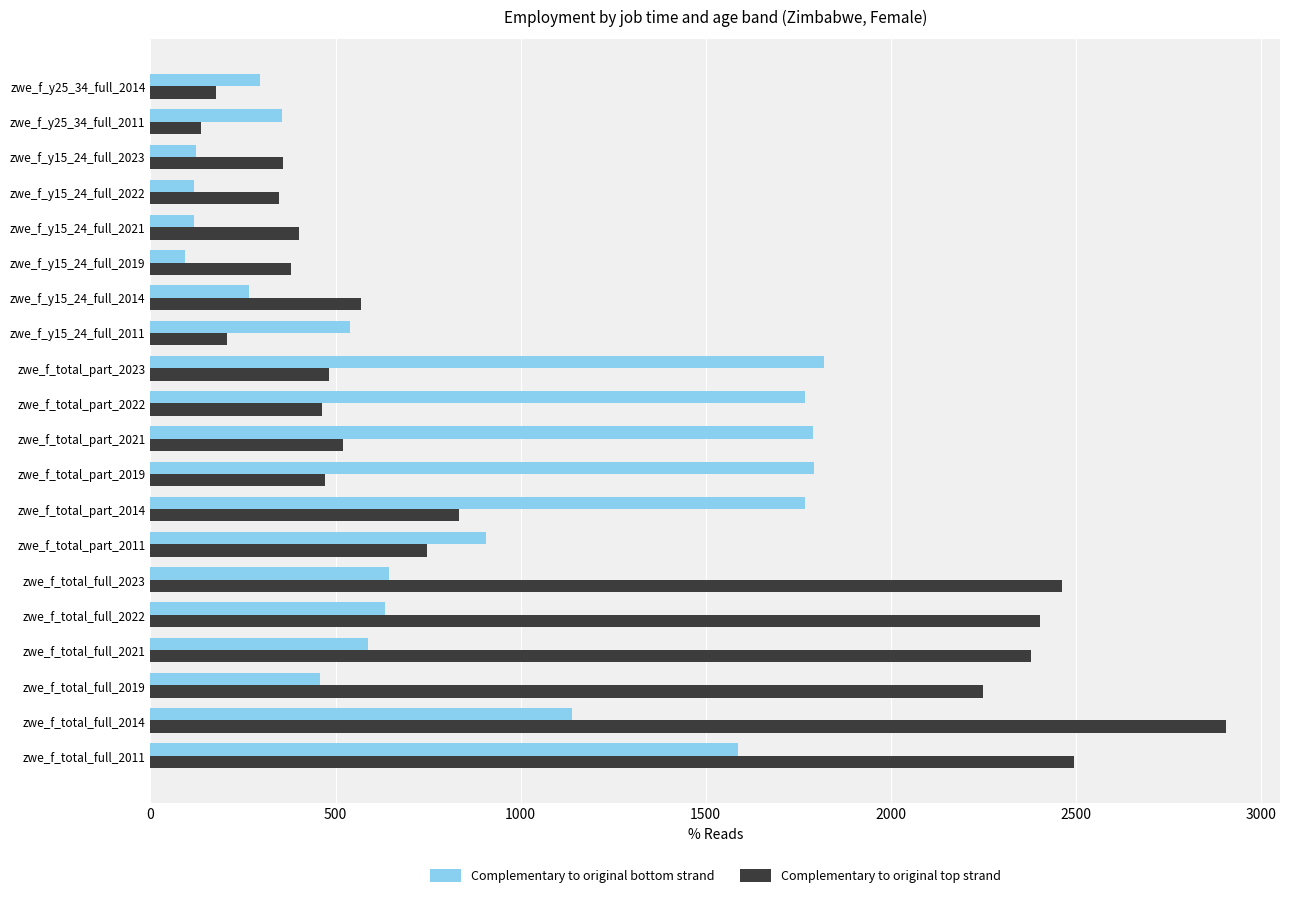

Which series has the widest spread of values?

Complementary to original top strand